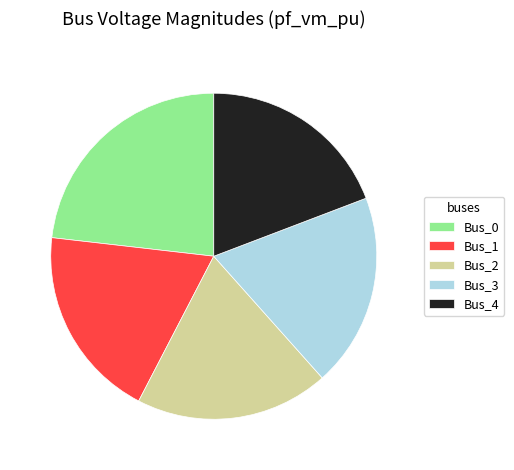

Does Bus_0 represent more than half of the total?

No